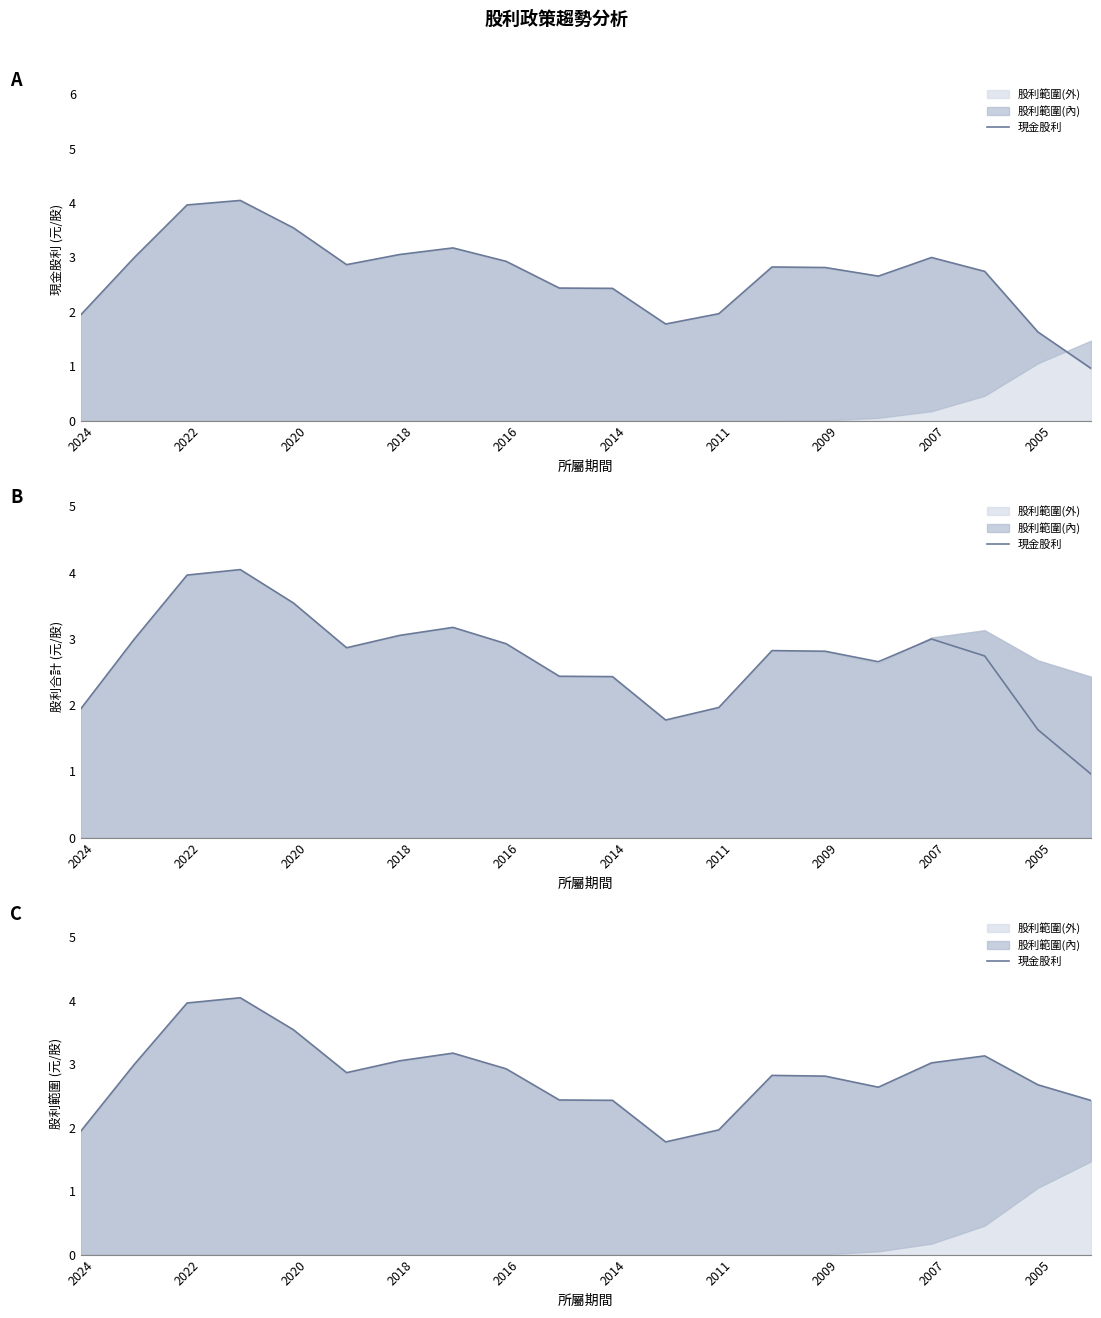

What is the difference between the maximum and minimum values?

2.3